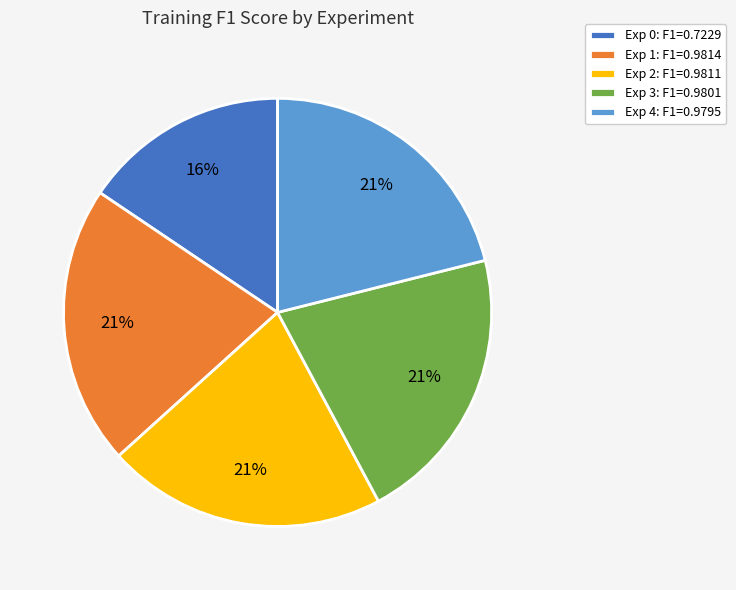

Count the number of slices in the pie.

5